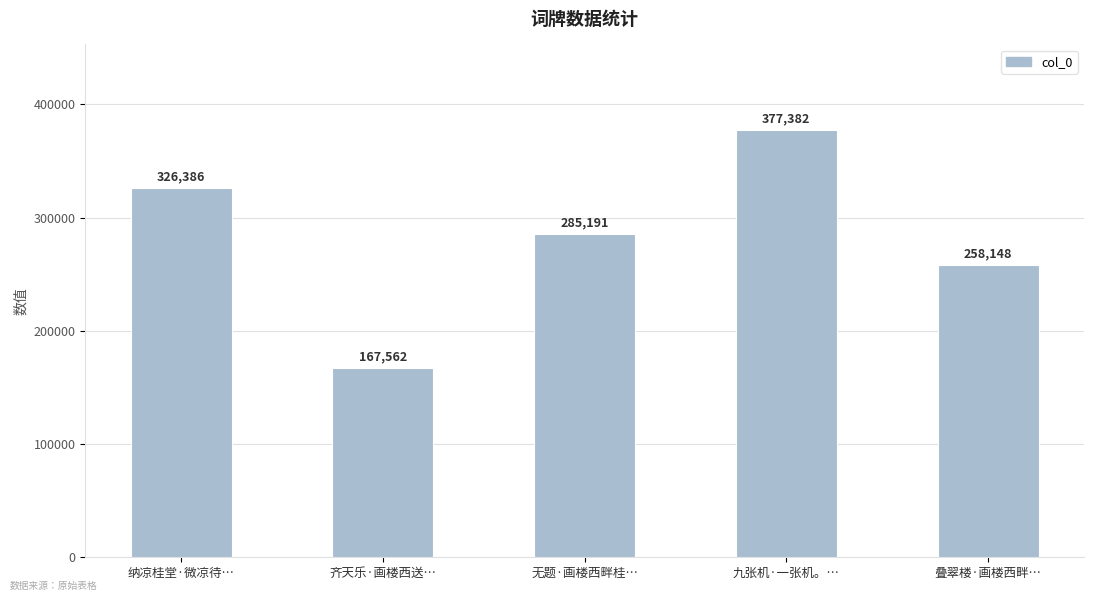

List the labels in order of value, largest first.

九张机·一张机。…, 纳凉桂堂·微凉待…, 无题·画楼西畔桂…, 叠翠楼·画楼西畔…, 齐天乐·画楼西送…